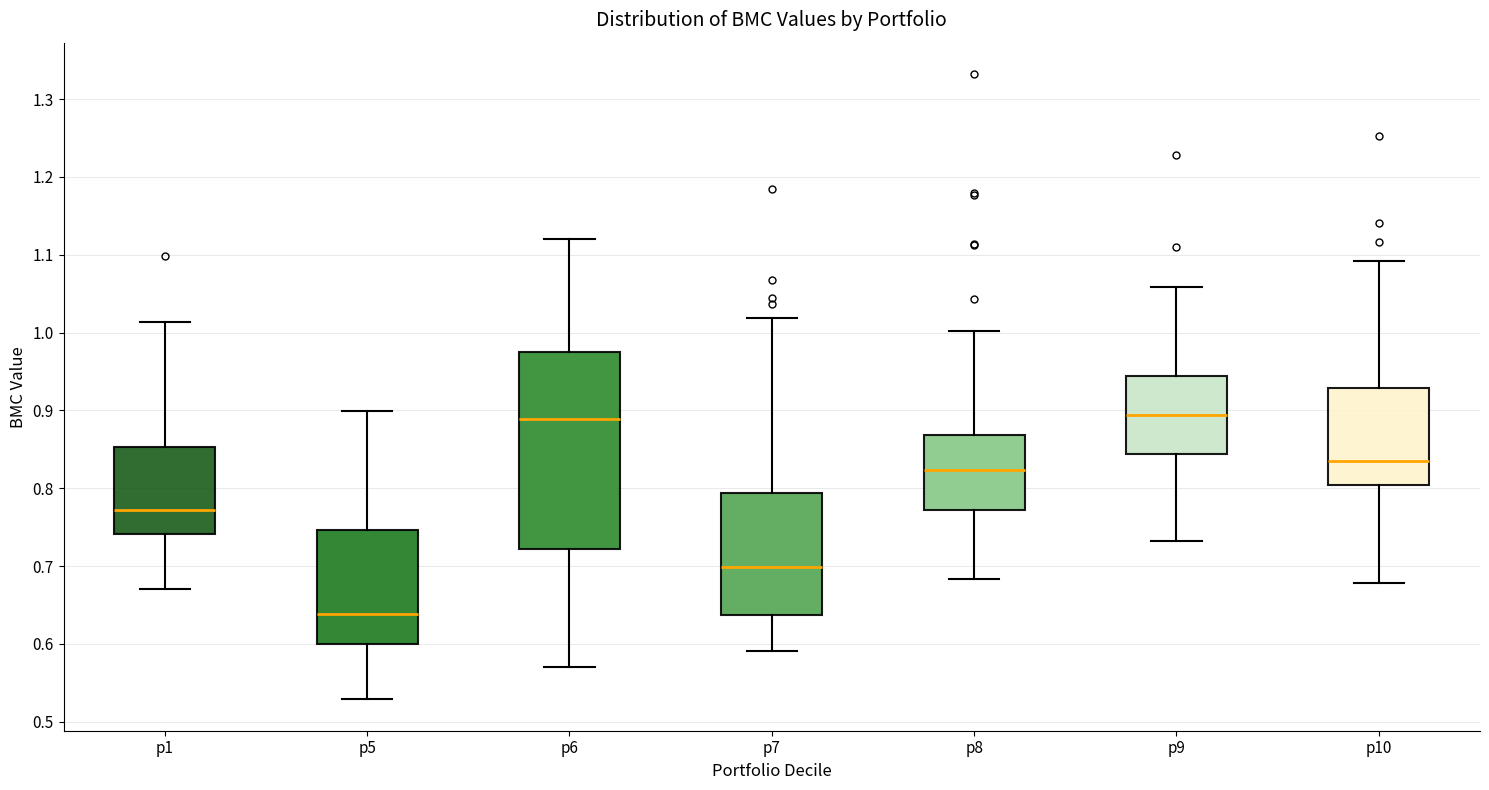

Which box is the tallest, from its lower edge to its upper edge?

p6